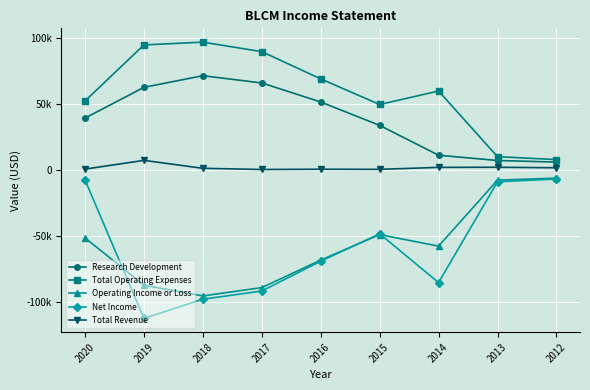

Which series has the largest total across all categories?

Total Operating Expenses